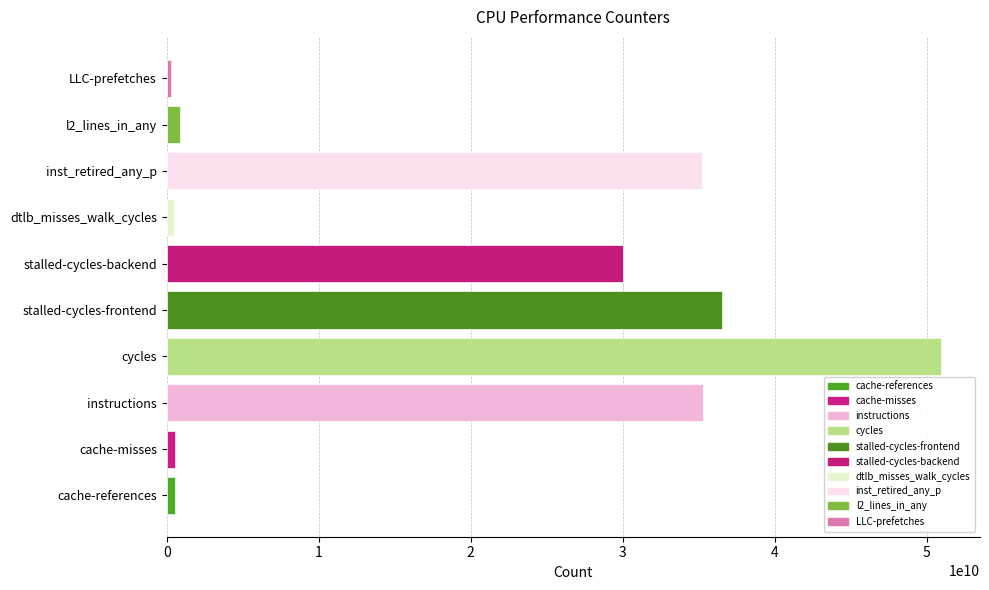

What is the value of the 2nd bar from the left?

548347944